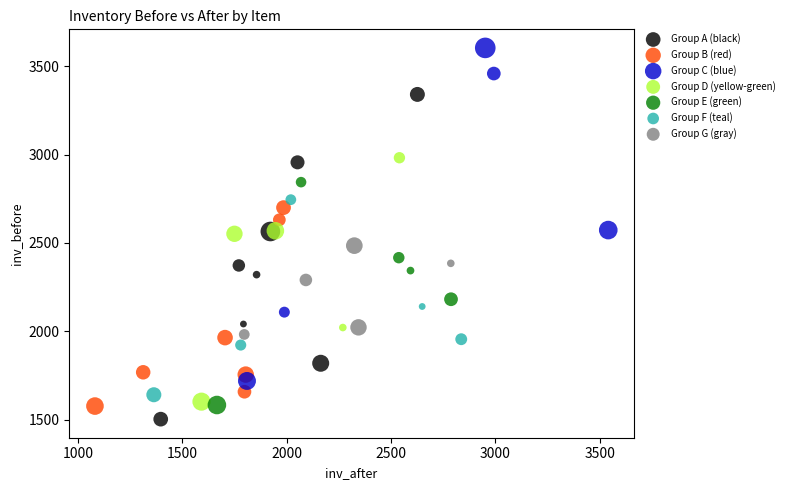

Which series has the largest Y range (max minus min)?

Group C (blue)